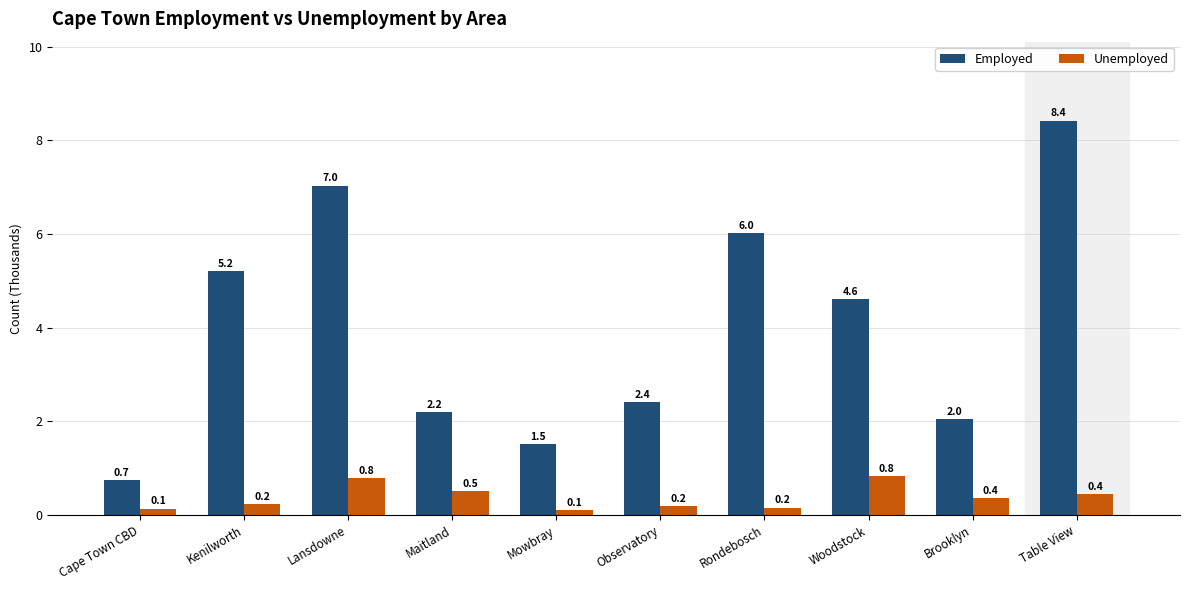

What is the lowest value of the Unemployed series?

0.1